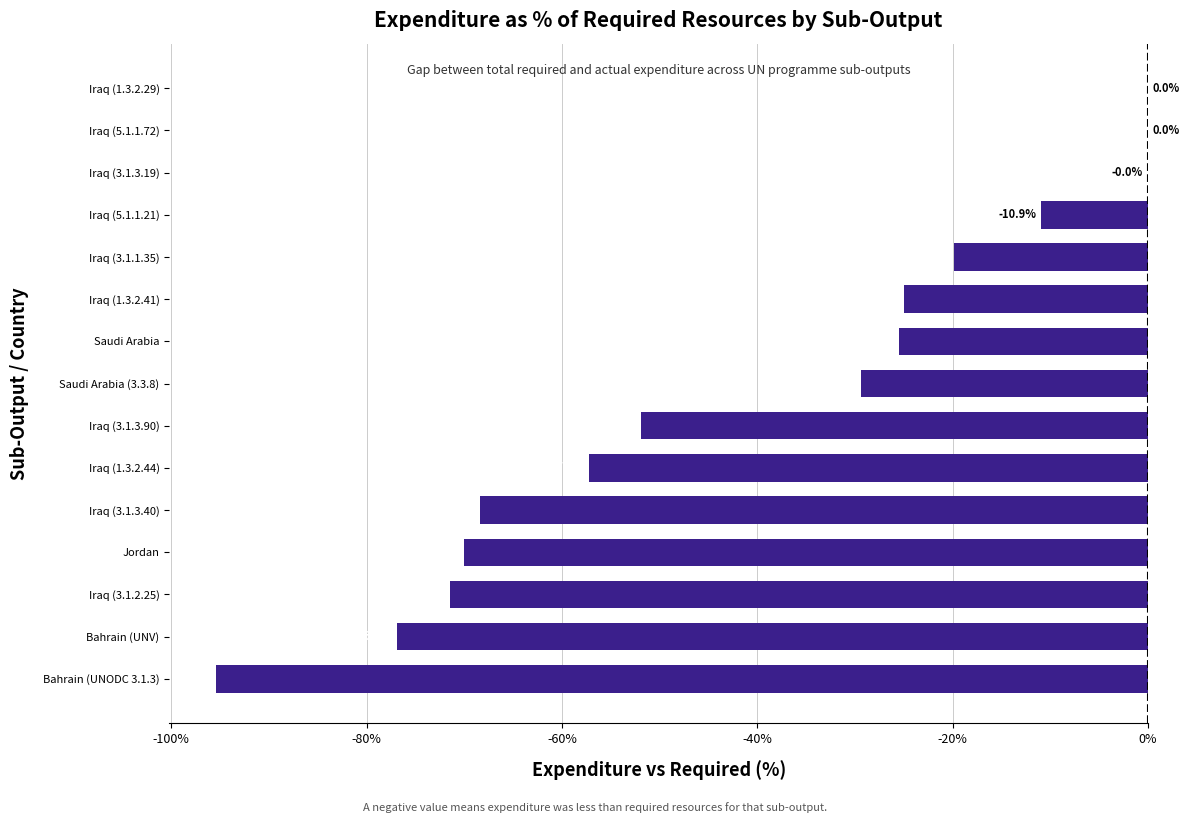

What is the change in value from Iraq (3.1.2.25) to Iraq (3.1.1.35)?

+51.7